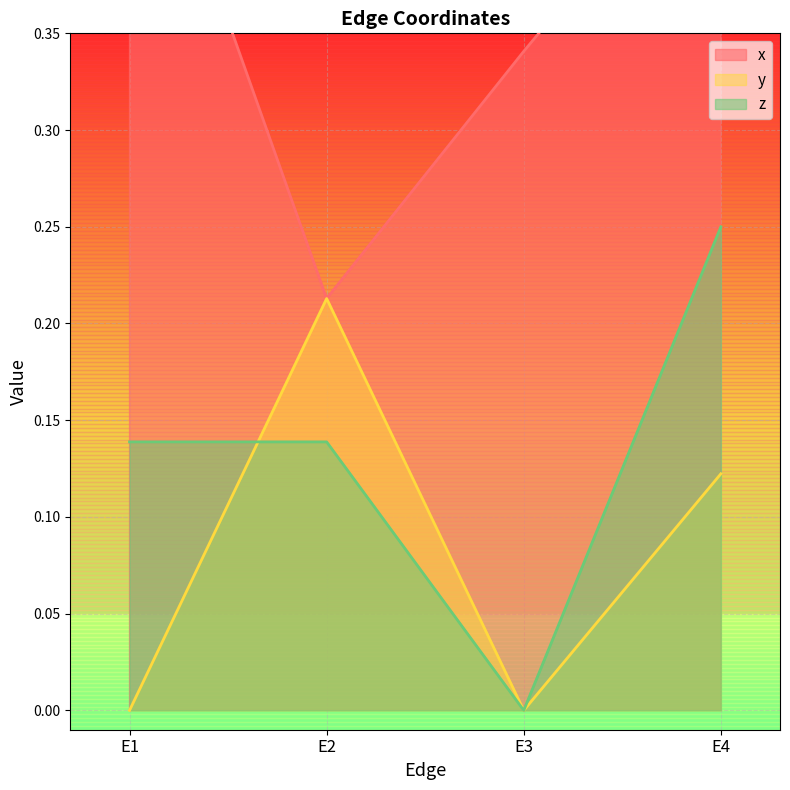

Rank the series by their average value, from highest to lowest.

x, z, y